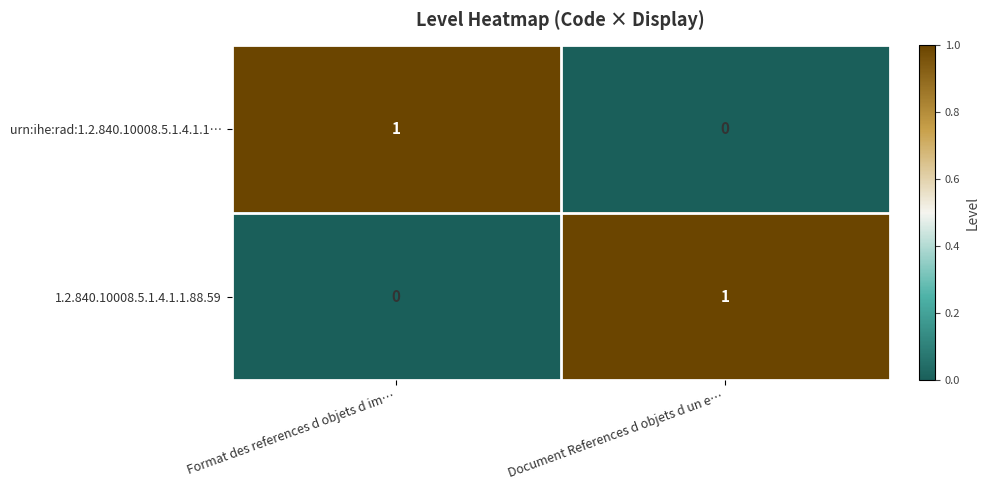

Is it true that 1.2.840.10008.5.1.4.1.1.88.59 equals -1 at Format des references d objets d im…?

False